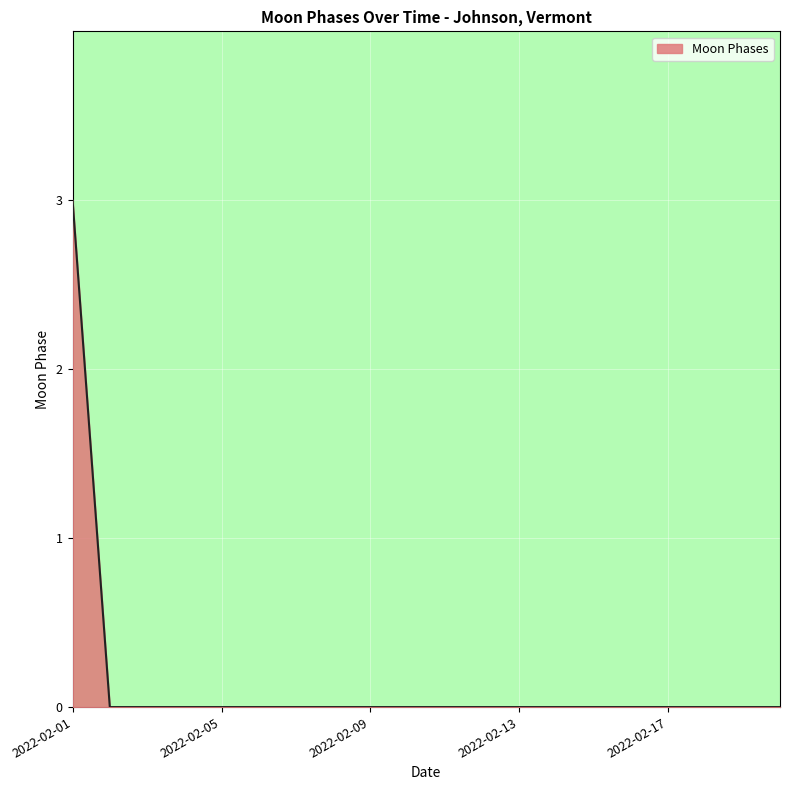

What is the difference between the maximum and minimum values?

3